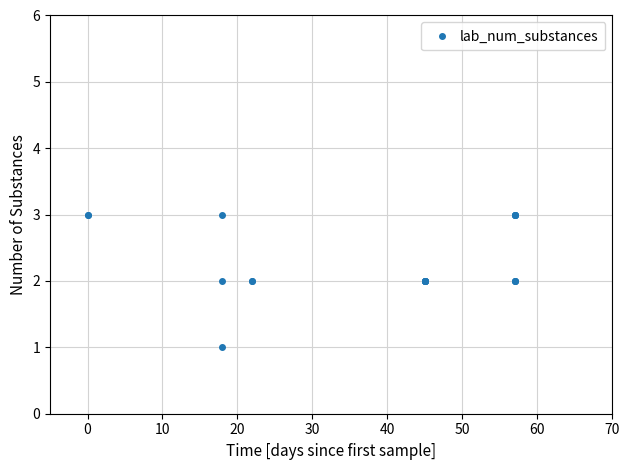

How many values are between 2 and 3?

19